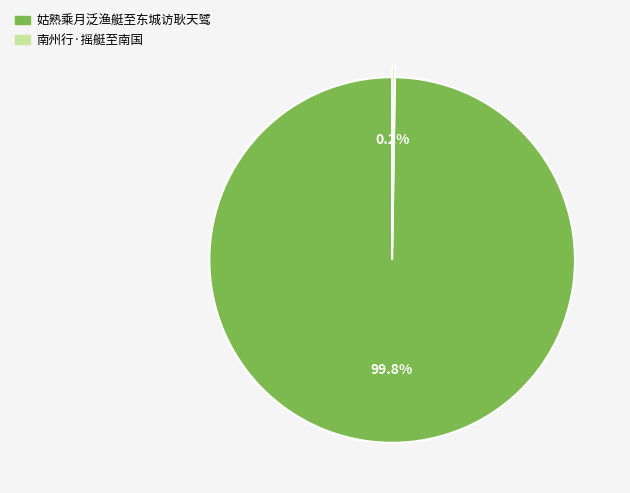

Which slice represents more than half of the pie?

姑熟乘月泛渔艇至东城访耿天骘